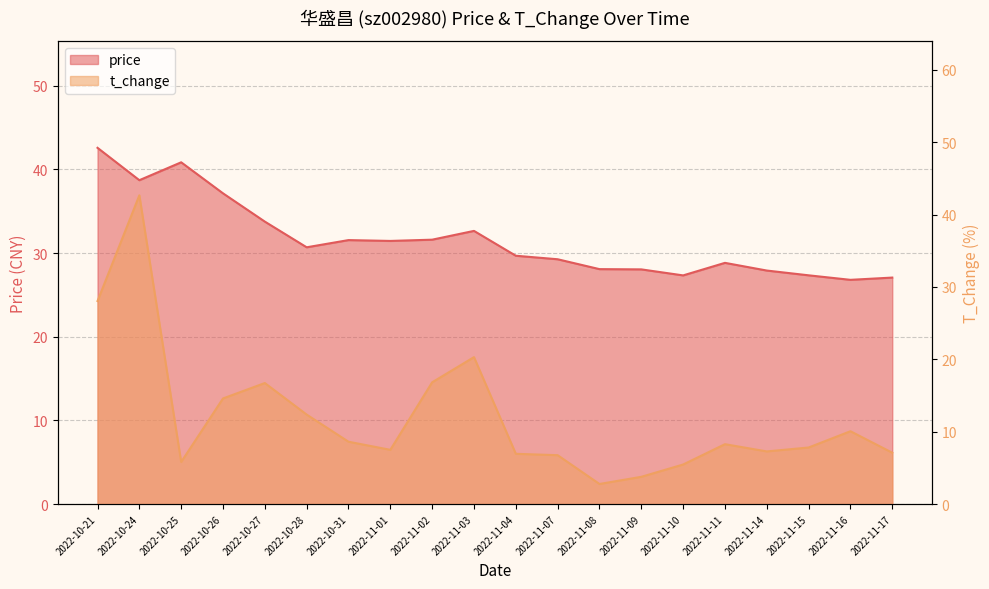

The value of price at 2022-11-03 is 32.6. True or false?

True